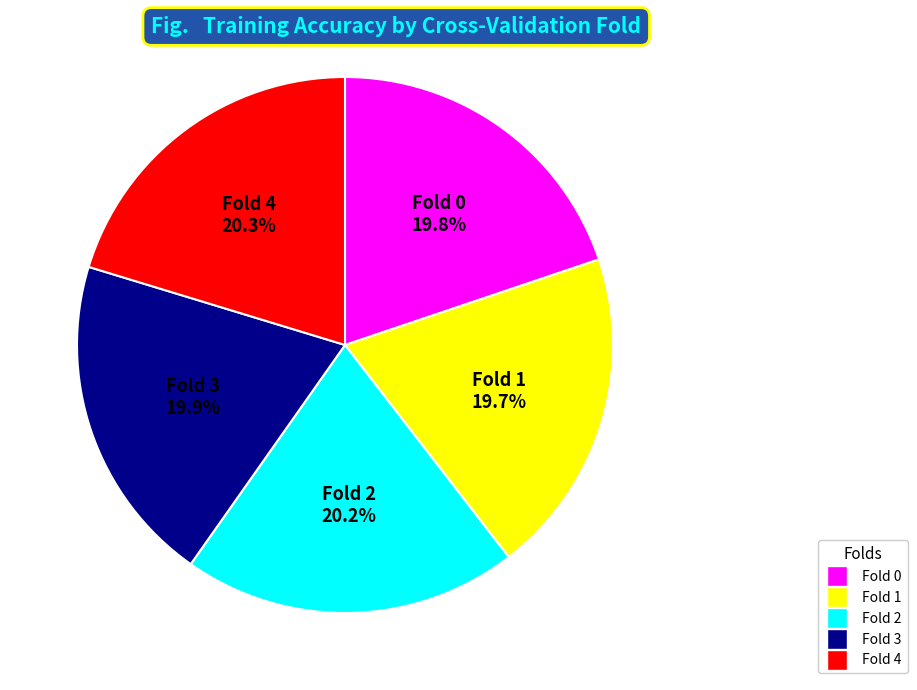

To the nearest percent, what is the difference between the largest and smallest slice percentages?

1%